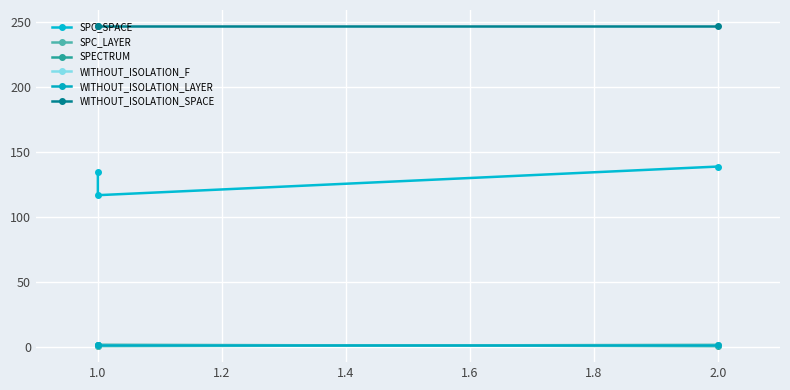

What is the label of the 2nd point from the right?

1.0